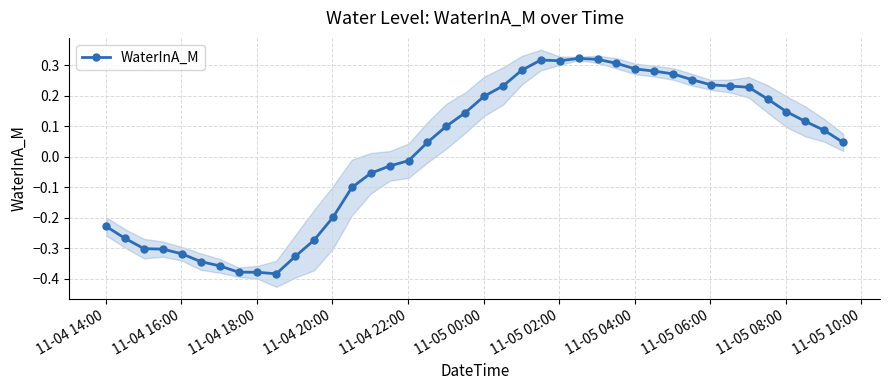

How many values in WaterInA_M are below zero?

17